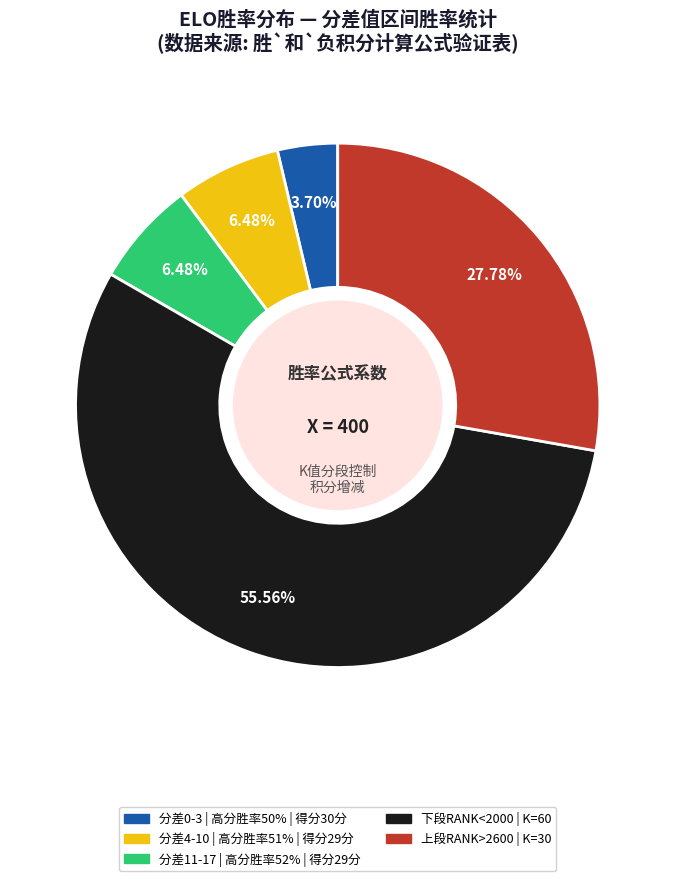

Does any single category account for the majority?

Yes